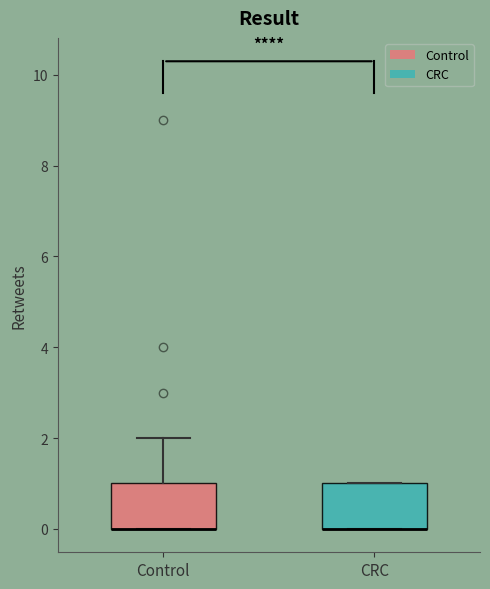

Reading left to right, read every box against the y-axis: the position of its median line, the range the box covers, and the ends of its whiskers. The values are not printed on the chart, so give them approximately, as read against the axis.

Control: median 0 (drawn on the box's lower edge), box 0 to 1, whiskers 0 to 2
CRC: median 0 (drawn on the box's lower edge), box 0 to 1, whiskers 0 to 1